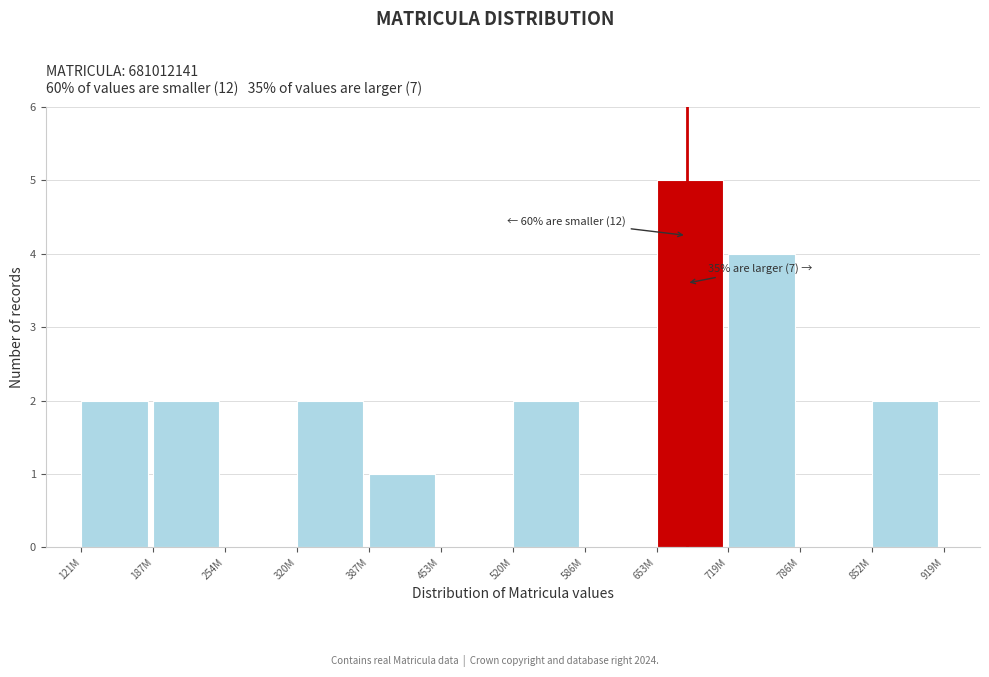

Reading left to right, extract all data points from this chart.

121M=2	187M=2	254M=0	320M=2	387M=1	453M=0	520M=2	586M=0	653M=5	719M=4	786M=0	852M=2